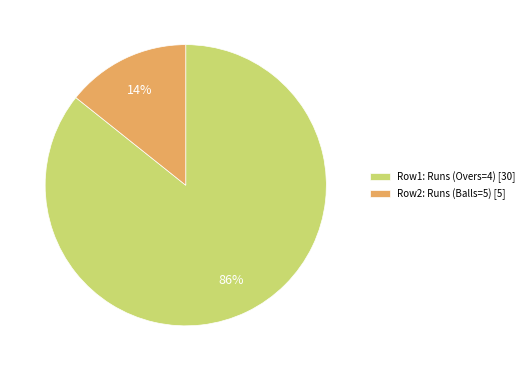

Which has a higher value, Row2: Runs (Balls=5) [5] or Row1: Runs (Overs=4) [30]?

Row1: Runs (Overs=4) [30]